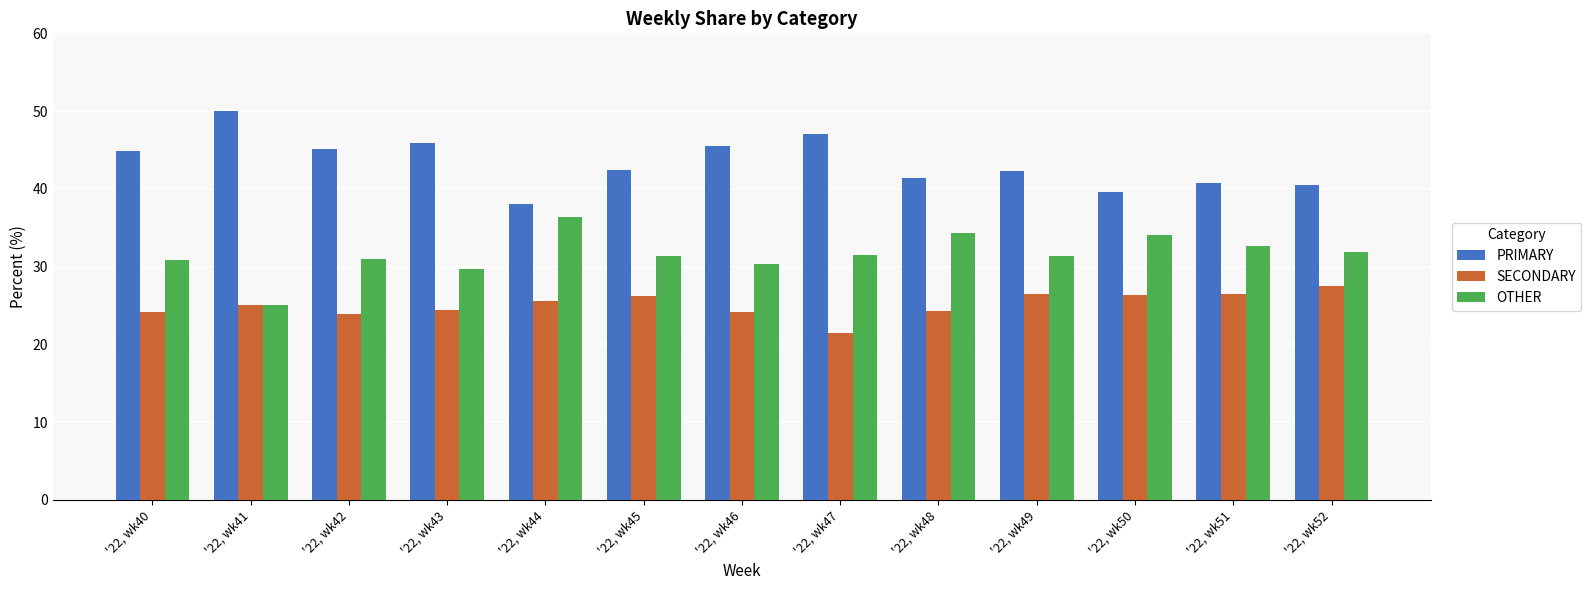

Read the SECONDARY value at '22, wk45.

26.2